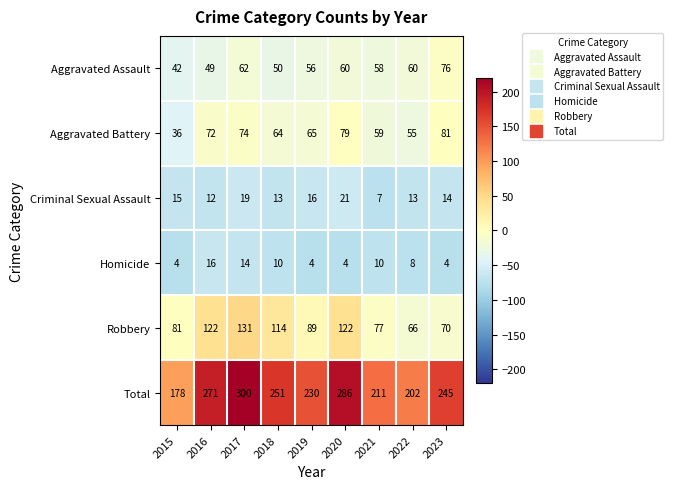

What value does the Robbery series have at 2021, to the nearest 5?

75